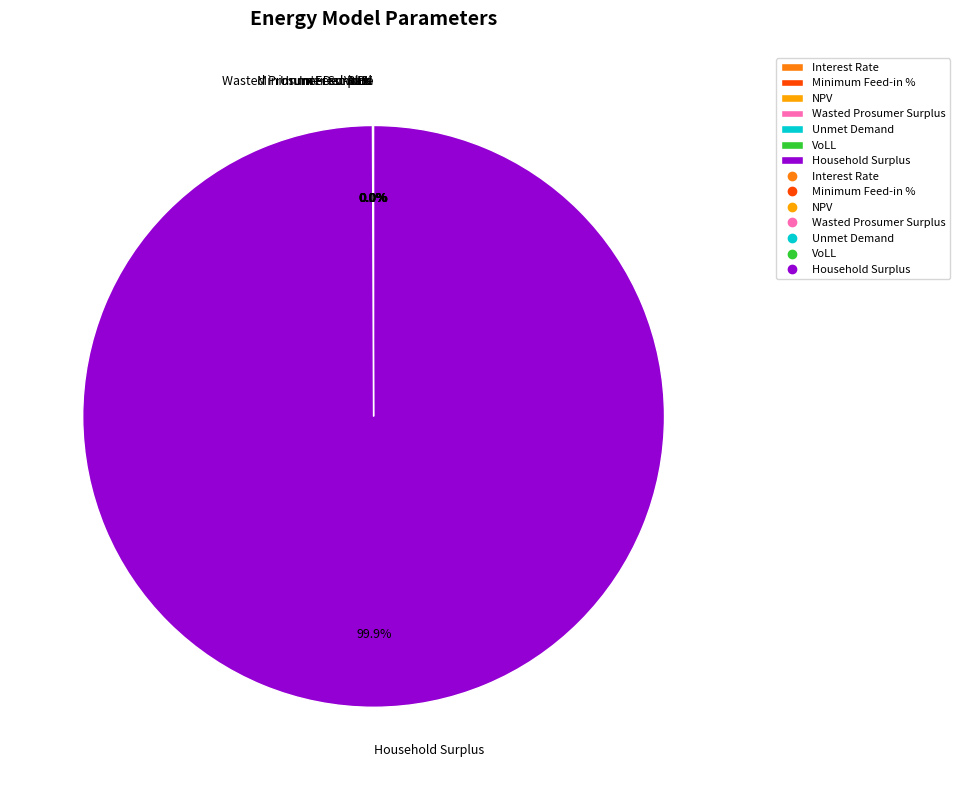

What is the change in value from Interest Rate to Unmet Demand?

+52097.7